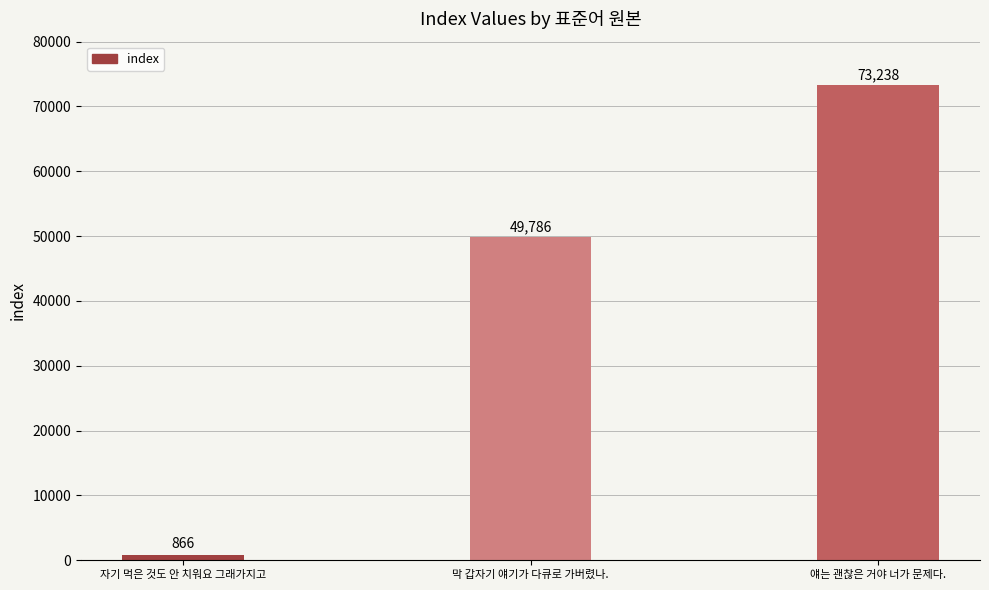

Reading left to right, transcribe all the data shown in this chart.

자기 먹은 것도 안 치워요 그래가지고=866	막 갑자기 얘기가 다큐로 가버렸나.=49786	얘는 괜찮은 거야 너가 문제다.=73238